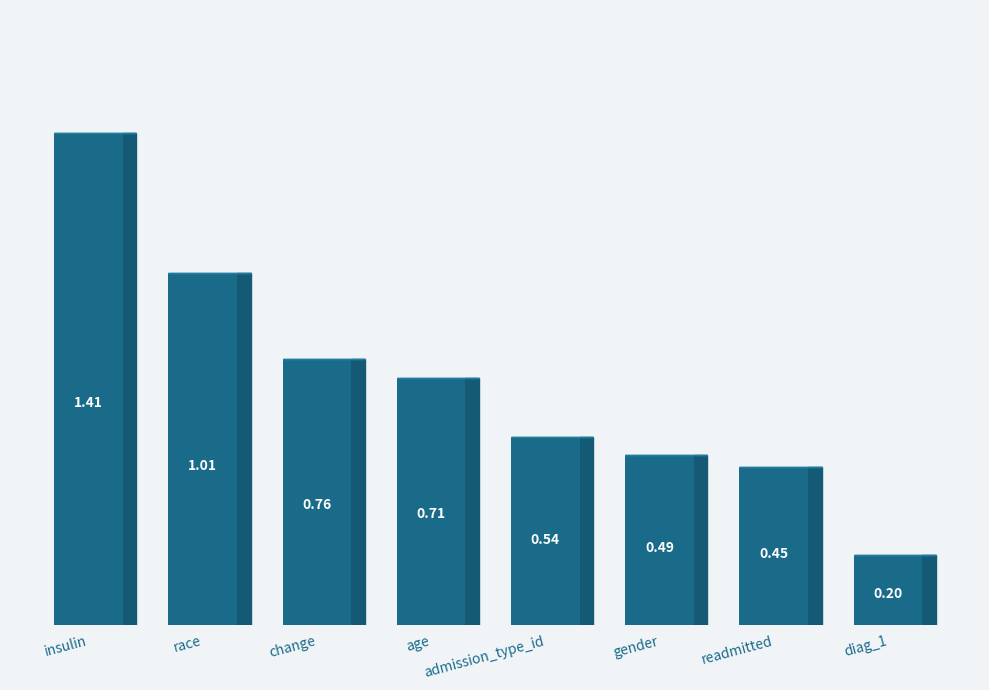

What is the difference between the values at diag_1 and admission_type_id?

0.3